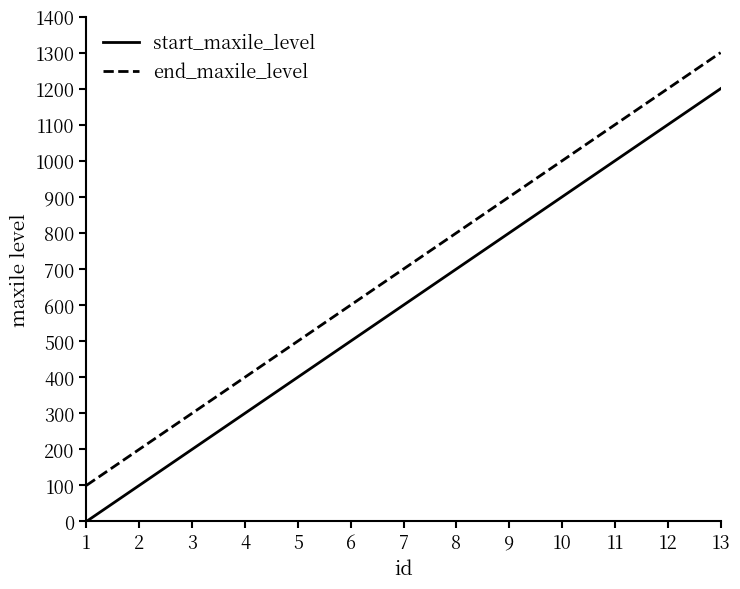

What is the highest value of the start_maxile_level series?

1200